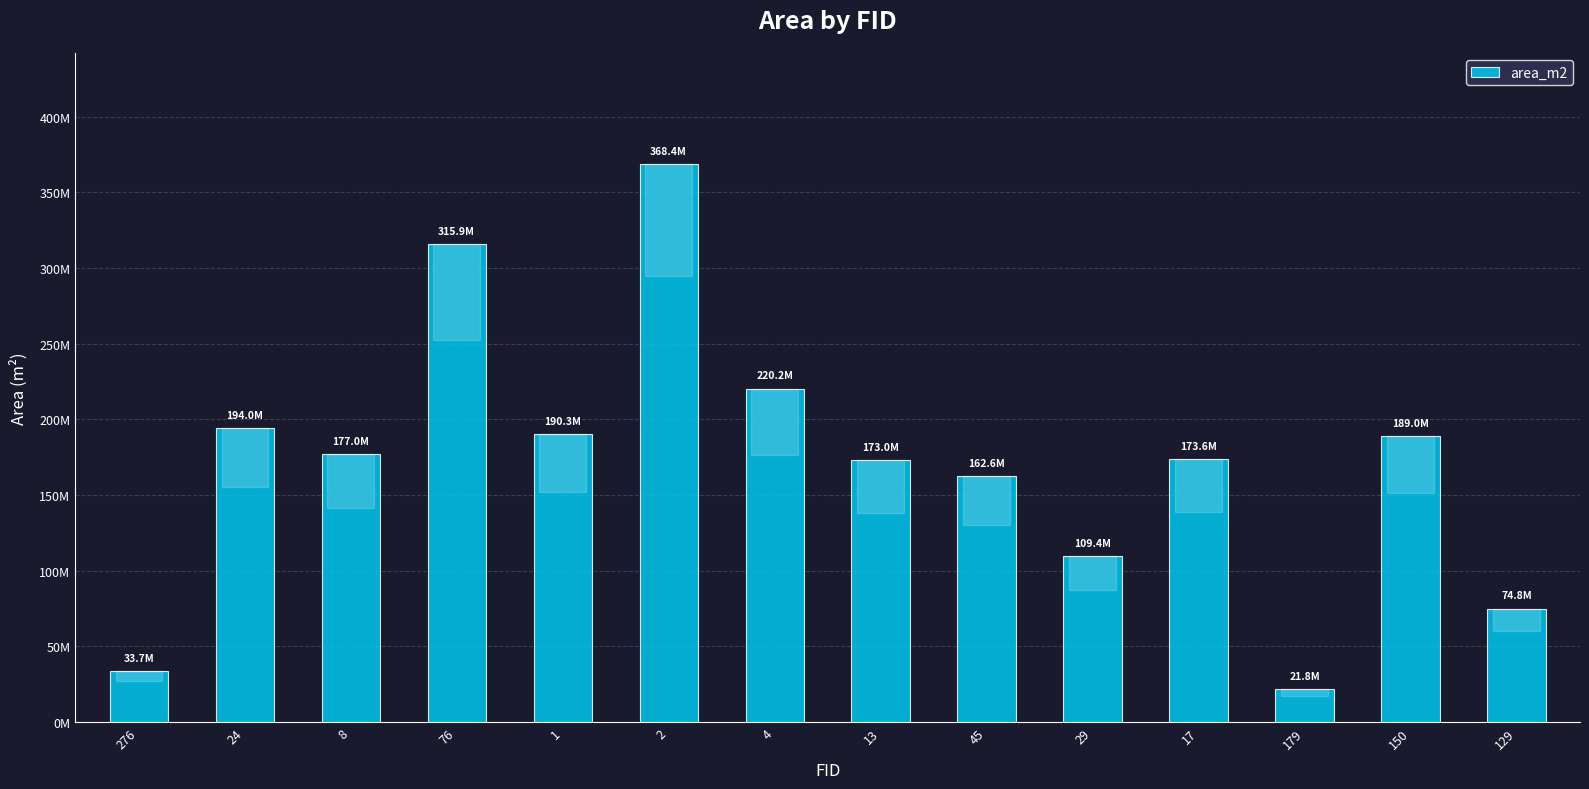

Does the chart contain any negative values?

No